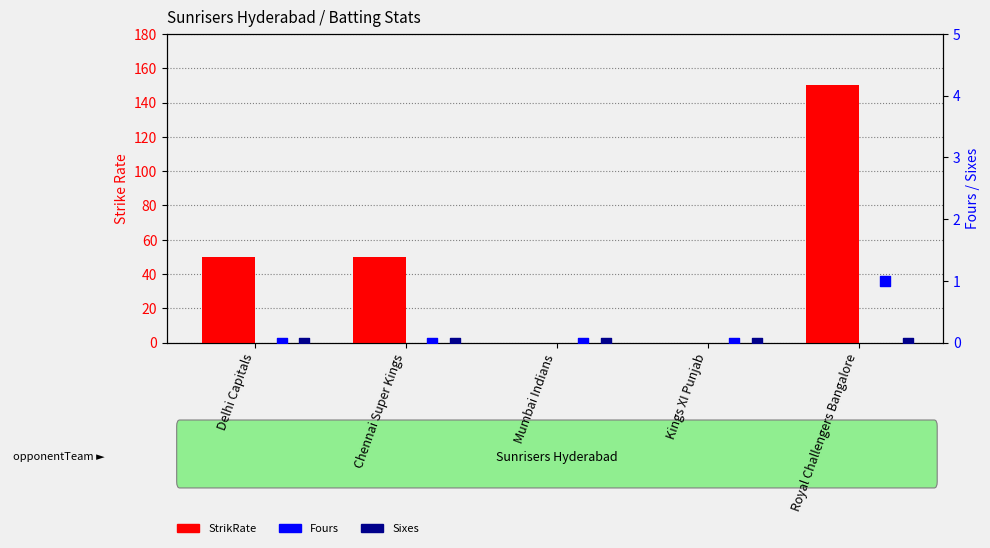

Which series reaches the minimum Y coordinate?

StrikRate